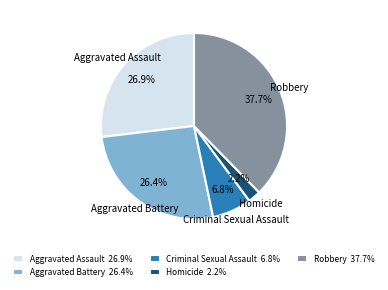

Between Aggravated Battery and Robbery, which is larger?

Robbery